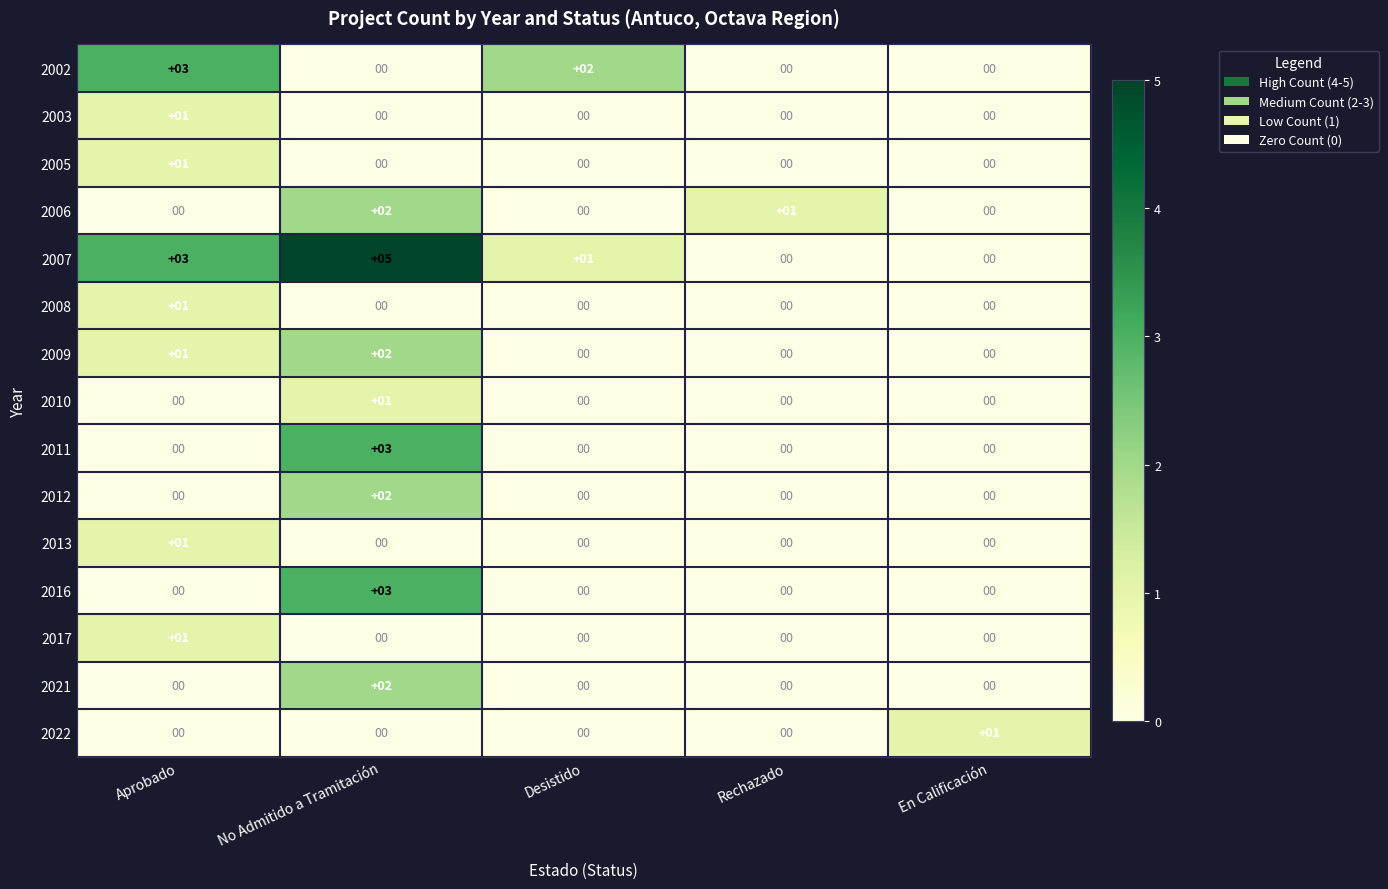

Where is 2006 nearest to the value 1?

Rechazado